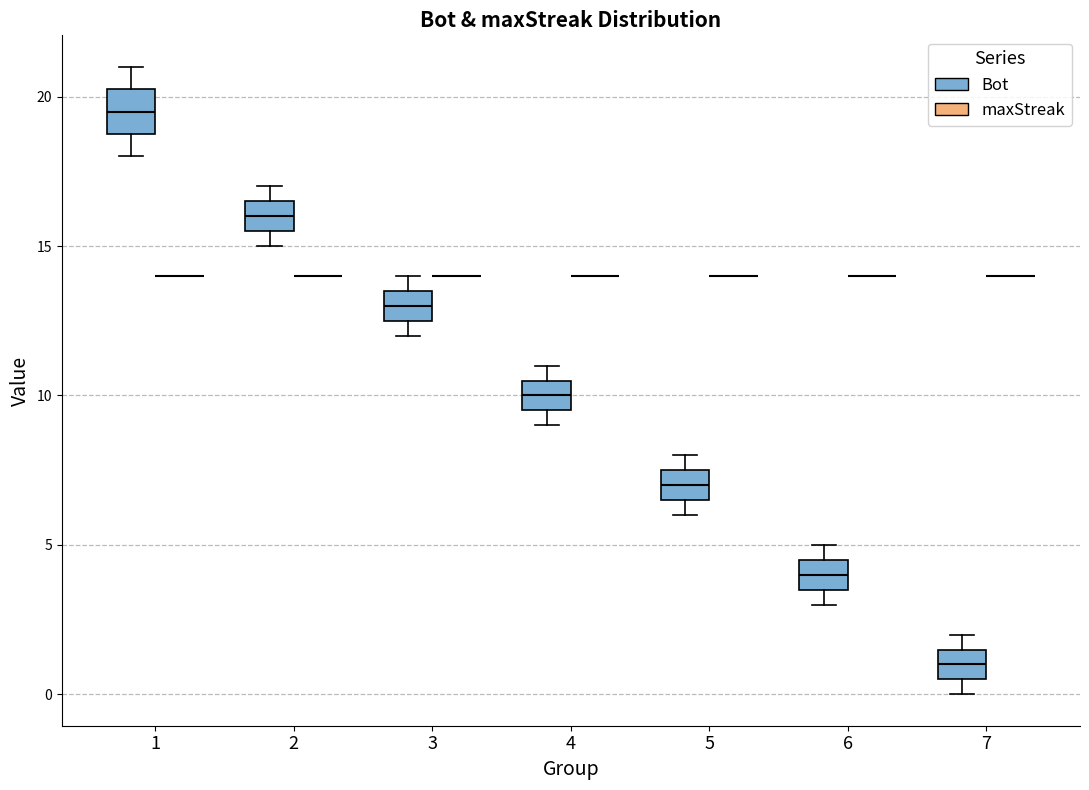

Reading left to right, read every box against the y-axis: the position of its median line, the range the box covers, and the ends of its whiskers. The values are not printed on the chart, so give them approximately, as read against the axis.

1 (Bot): median 19.5, box 19.0 to 20.5, whiskers 18.0 to 21.0
1 (maxStreak): box collapsed to a line at 14.0, whiskers 14.0 to 14.0
2 (Bot): median 16.0, box 15.5 to 16.5, whiskers 15.0 to 17.0
2 (maxStreak): box collapsed to a line at 14.0, whiskers 14.0 to 14.0
3 (Bot): median 13.0, box 12.5 to 13.5, whiskers 12.0 to 14.0
3 (maxStreak): box collapsed to a line at 14.0, whiskers 14.0 to 14.0
4 (Bot): median 10.0, box 9.5 to 10.5, whiskers 9.0 to 11.0
4 (maxStreak): box collapsed to a line at 14.0, whiskers 14.0 to 14.0
5 (Bot): median 7.0, box 6.5 to 7.5, whiskers 6.0 to 8.0
5 (maxStreak): box collapsed to a line at 14.0, whiskers 14.0 to 14.0
6 (Bot): median 4.0, box 3.5 to 4.5, whiskers 3.0 to 5.0
6 (maxStreak): box collapsed to a line at 14.0, whiskers 14.0 to 14.0
7 (Bot): median 1.0, box 0.5 to 1.5, whiskers 0.0 to 2.0
7 (maxStreak): box collapsed to a line at 14.0, whiskers 14.0 to 14.0